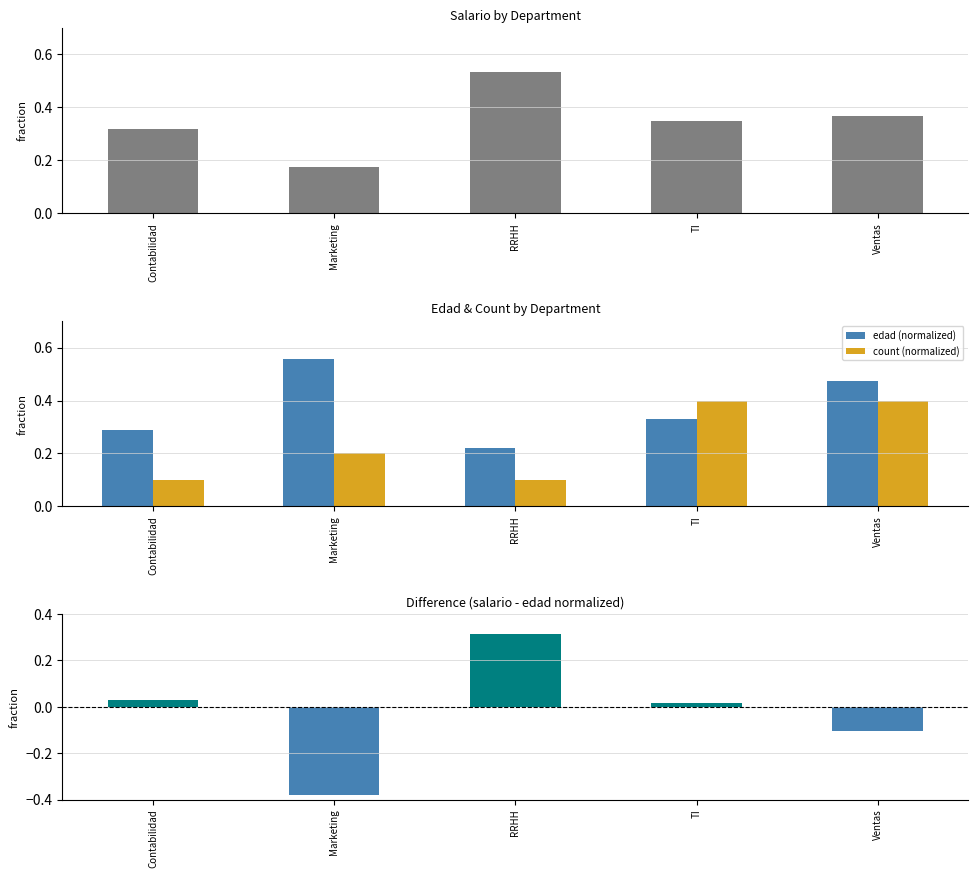

How many categories are shown in the chart?

5